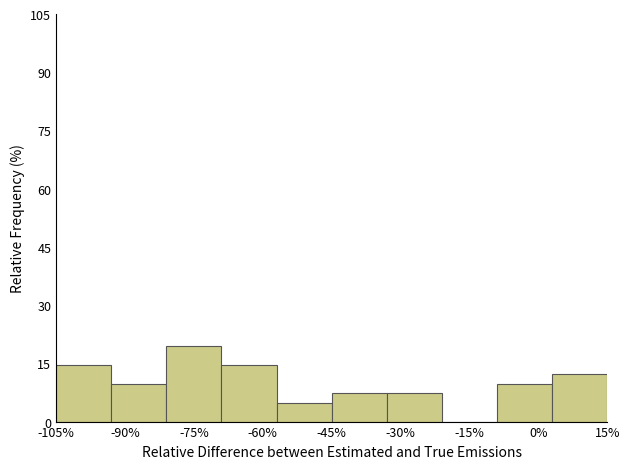

What is the height of the bar covering -33 to -21 on the x-axis? Neither the bar edges nor the heights are printed on the chart, so give them approximately, as read against the axes.

8